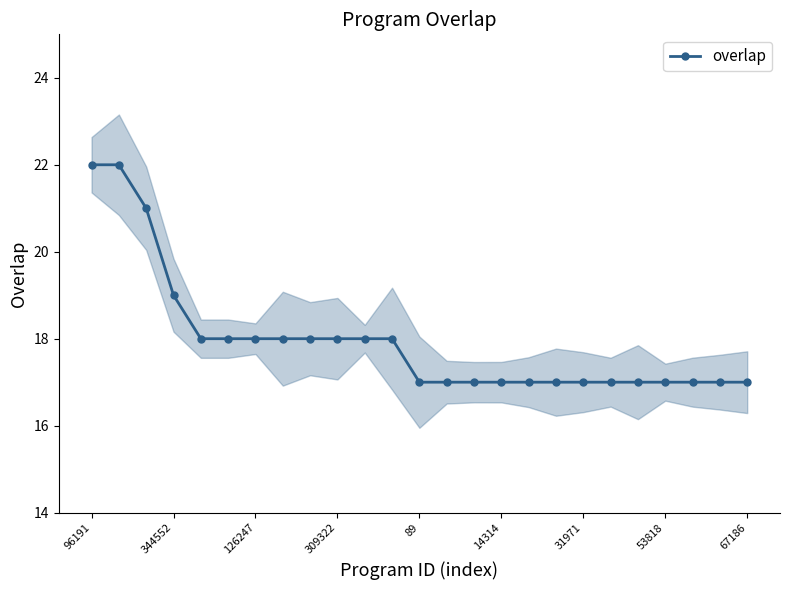

True or false: there are more than 0 points higher than both neighbors.

False